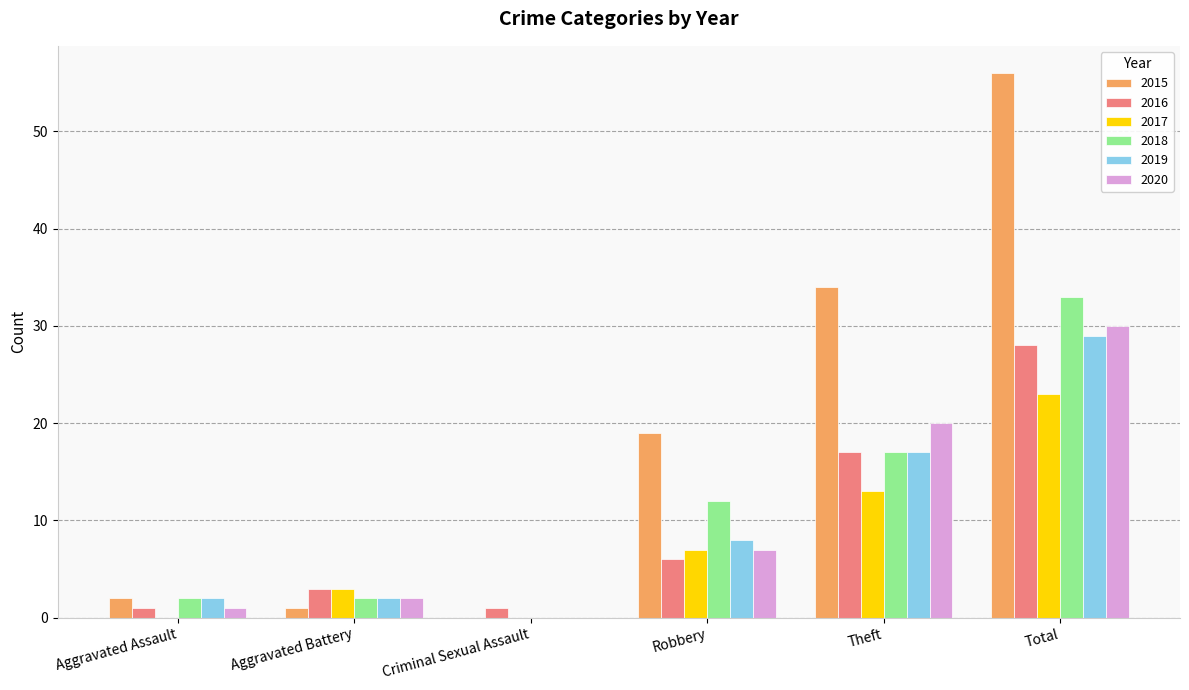

Which category has the highest value across all series?

Total